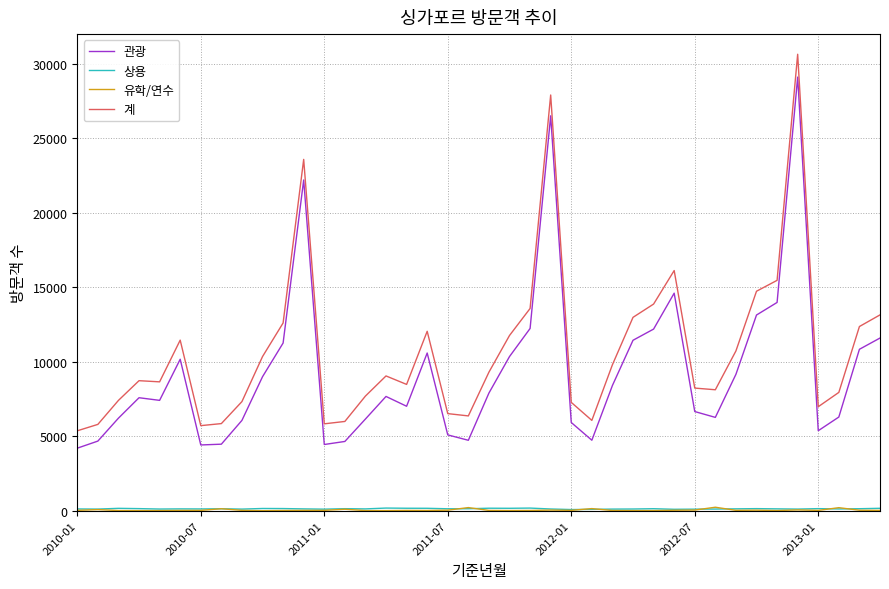

Which series has the largest total across all categories?

계